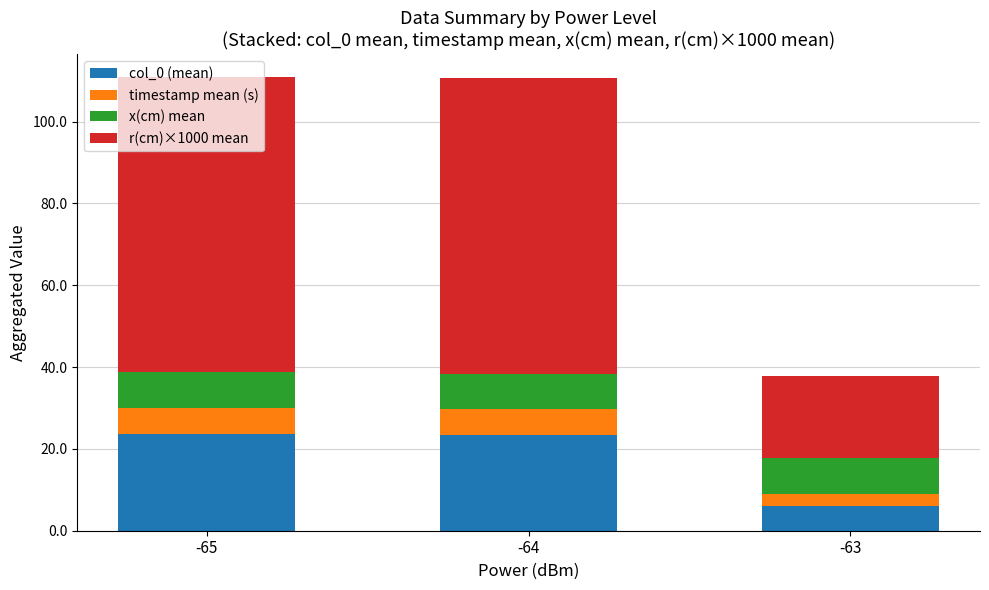

What is the difference between the maximum and minimum values in the col_0 (mean) series?

17.7